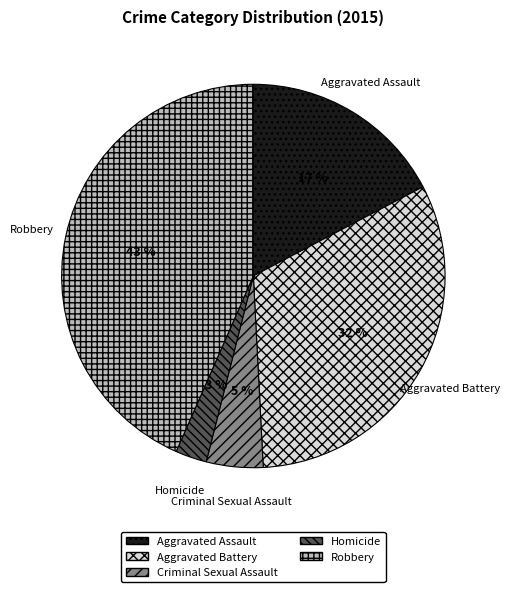

Rank the categories by value from highest to lowest.

Robbery, Aggravated Battery, Aggravated Assault, Criminal Sexual Assault, Homicide